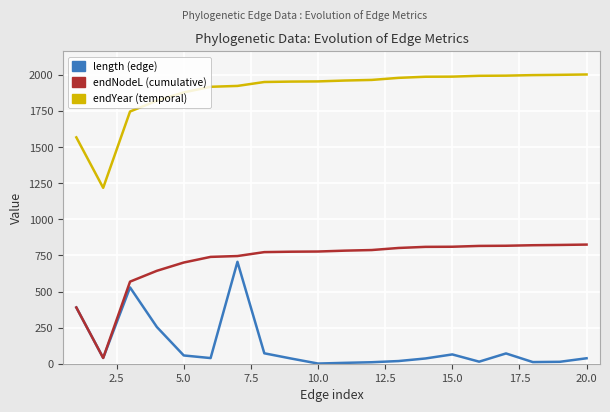

What is the maximum value shown in the chart?

2003.2